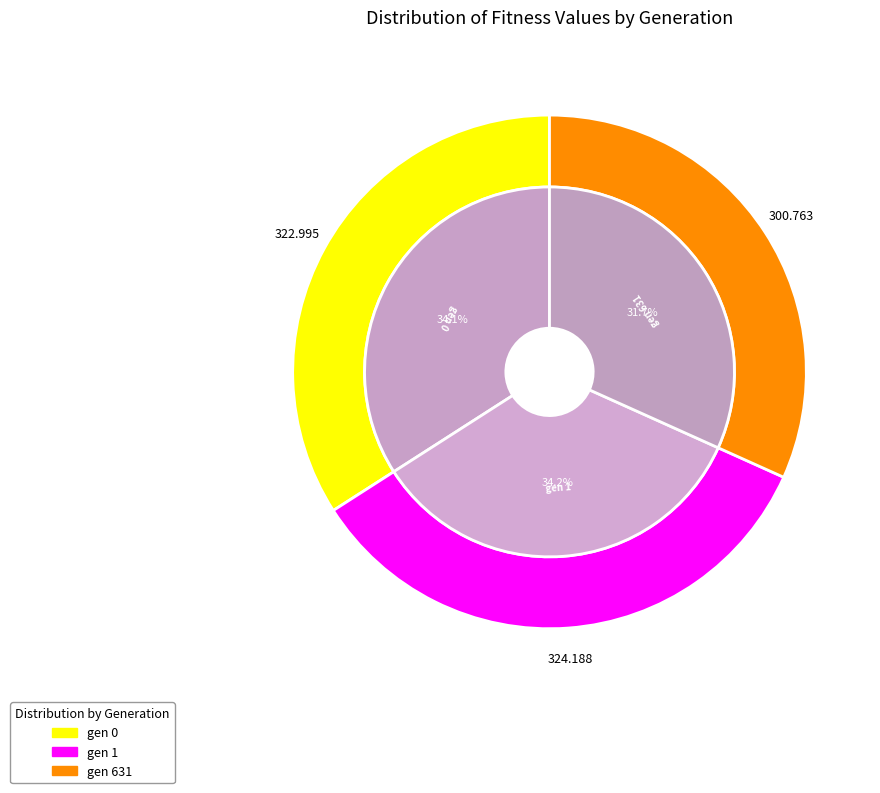

Do gen 0 and gen 1 together represent more than half of the pie?

Yes